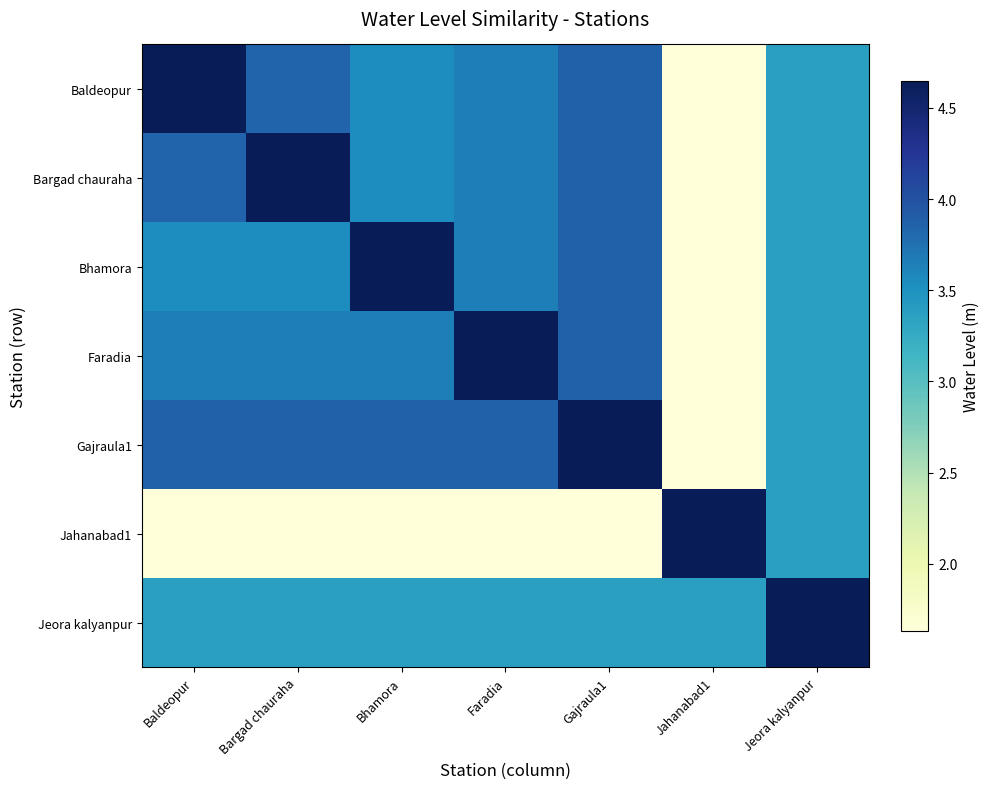

Reading left to right, extract all data points from this chart.

Baldeopur: Baldeopur=4.7	Bargad chauraha=3.8	Bhamora=3.5	Faradia=3.6	Gajraula1=3.9	Jahanabad1=1.6	Jeora kalyanpur=3.4
Bargad chauraha: Baldeopur=3.8	Bargad chauraha=4.7	Bhamora=3.5	Faradia=3.6	Gajraula1=3.9	Jahanabad1=1.6	Jeora kalyanpur=3.4
Bhamora: Baldeopur=3.5	Bargad chauraha=3.5	Bhamora=4.7	Faradia=3.6	Gajraula1=3.9	Jahanabad1=1.6	Jeora kalyanpur=3.4
Faradia: Baldeopur=3.6	Bargad chauraha=3.6	Bhamora=3.6	Faradia=4.7	Gajraula1=3.9	Jahanabad1=1.6	Jeora kalyanpur=3.4
Gajraula1: Baldeopur=3.9	Bargad chauraha=3.9	Bhamora=3.9	Faradia=3.9	Gajraula1=4.7	Jahanabad1=1.6	Jeora kalyanpur=3.4
Jahanabad1: Baldeopur=1.6	Bargad chauraha=1.6	Bhamora=1.6	Faradia=1.6	Gajraula1=1.6	Jahanabad1=4.7	Jeora kalyanpur=3.4
Jeora kalyanpur: Baldeopur=3.4	Bargad chauraha=3.4	Bhamora=3.4	Faradia=3.4	Gajraula1=3.4	Jahanabad1=3.4	Jeora kalyanpur=4.7